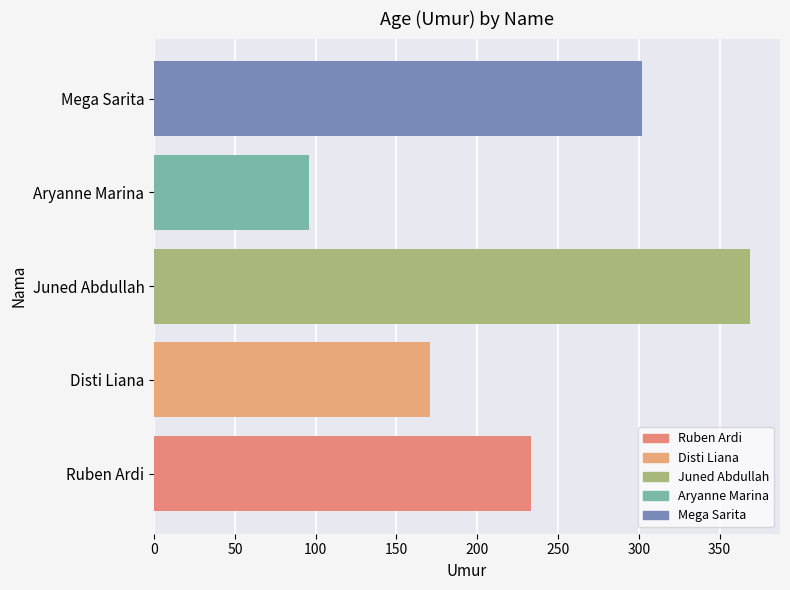

List the labels in order of value, largest first.

Juned Abdullah, Mega Sarita, Ruben Ardi, Disti Liana, Aryanne Marina